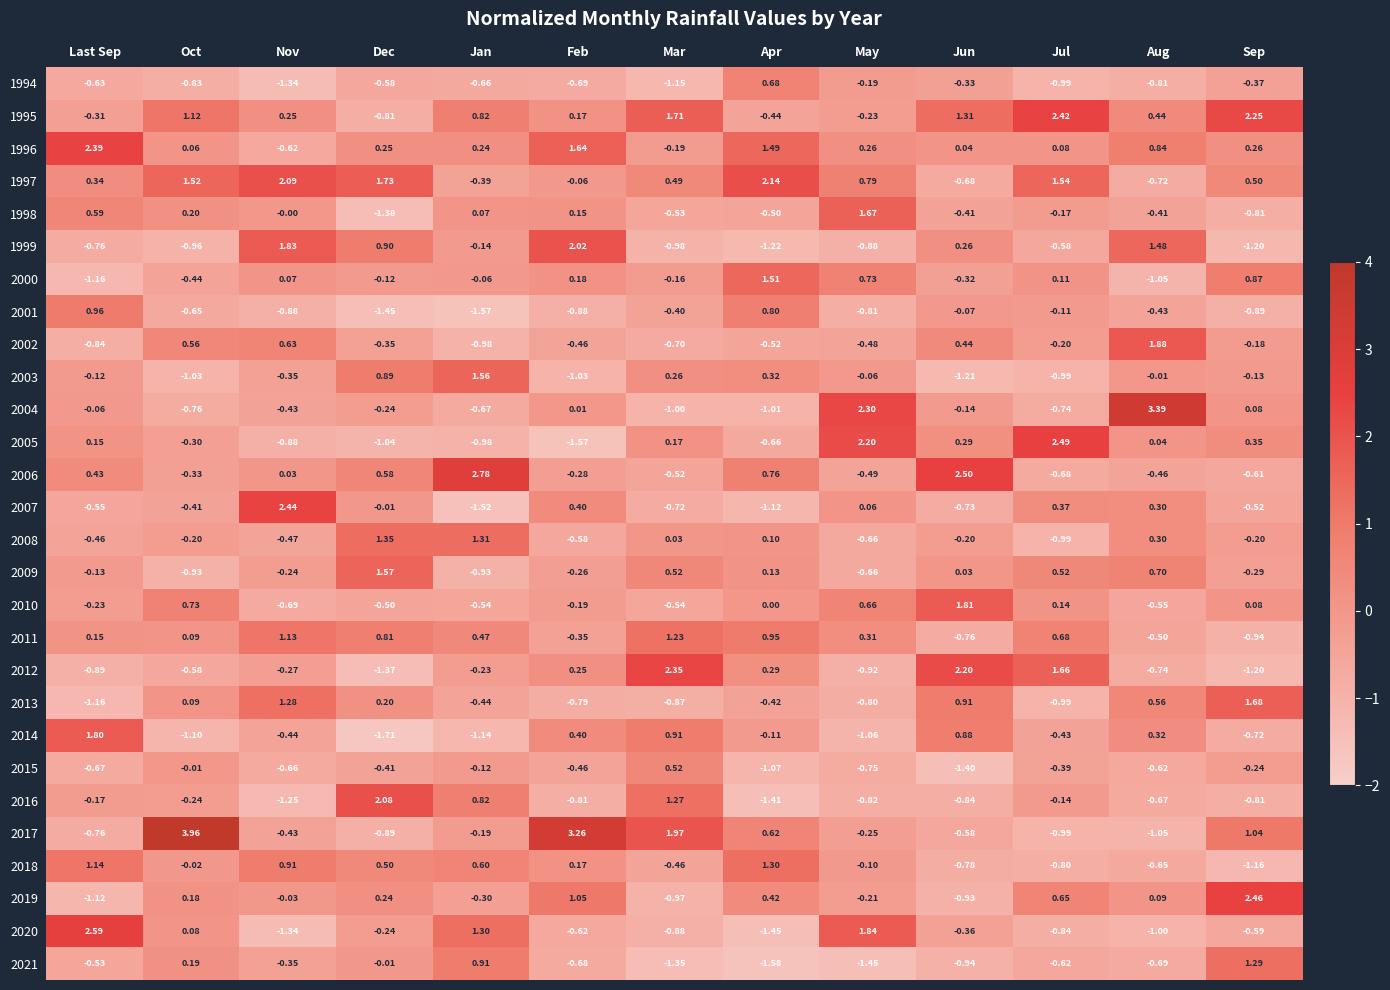

At which label is 2000 closest to 0?

Jan